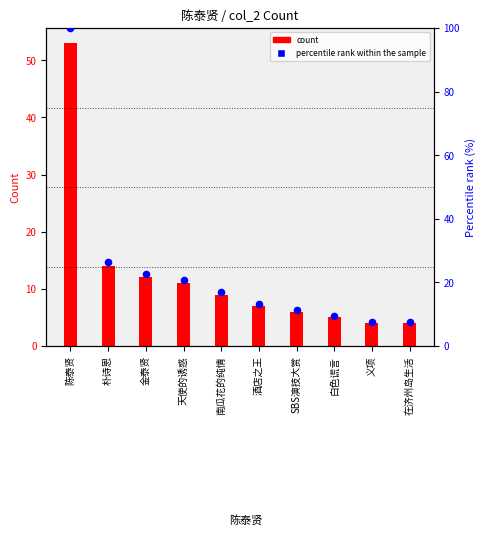

Which series contains the highest Y value?

percentile rank